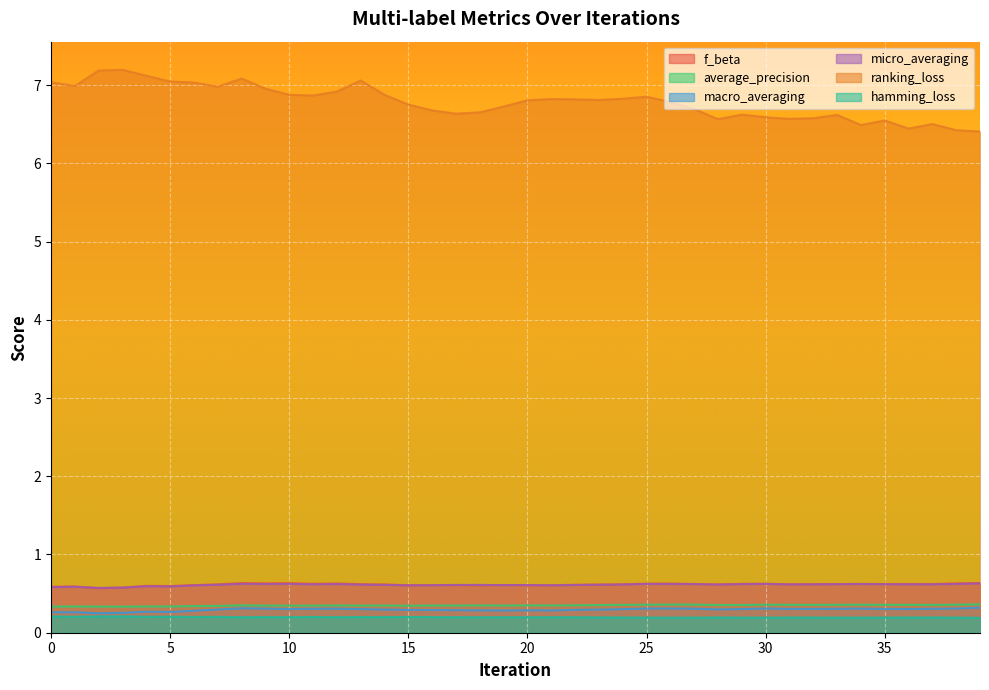

How many interior local valleys does the macro_averaging series have?

8